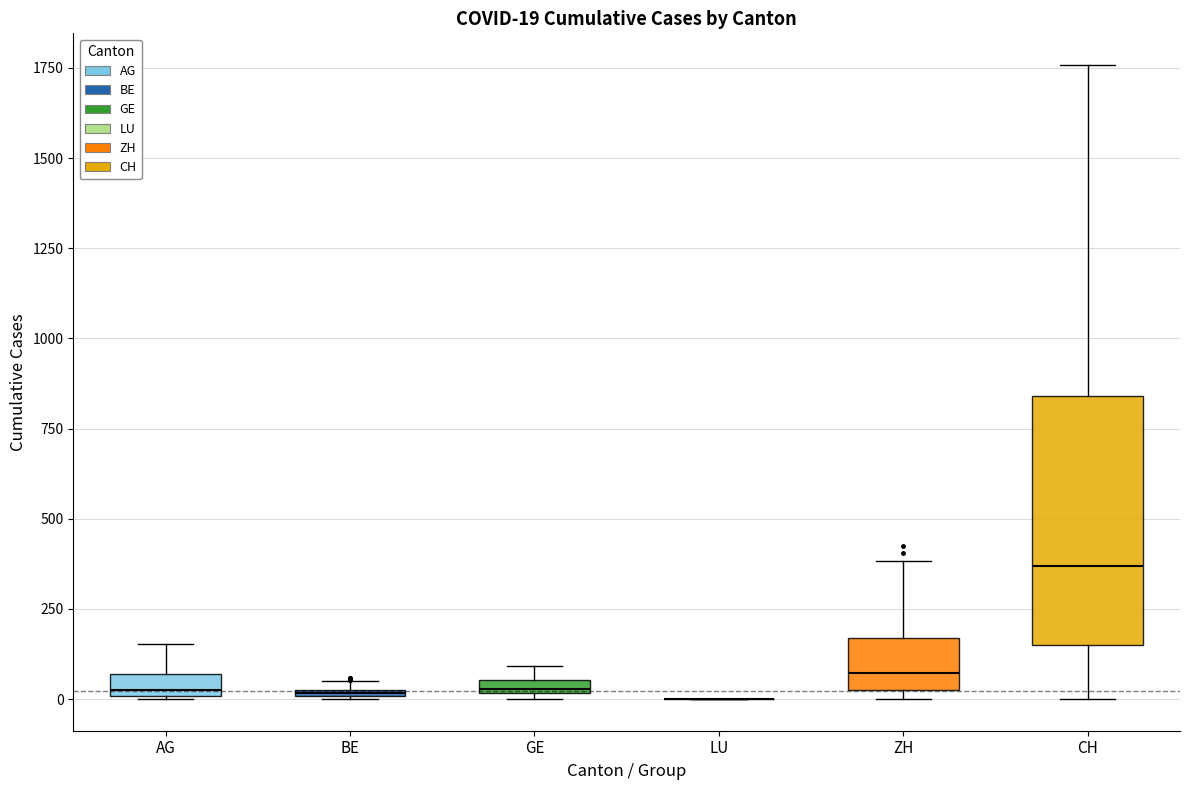

Which box is the tallest, from its lower edge to its upper edge?

CH